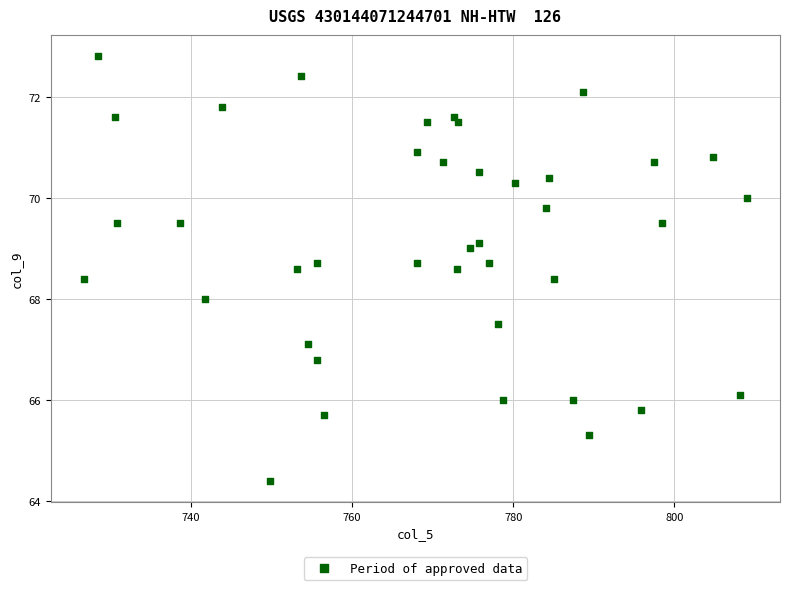

What is the range of X values (max minus min)?

82.3